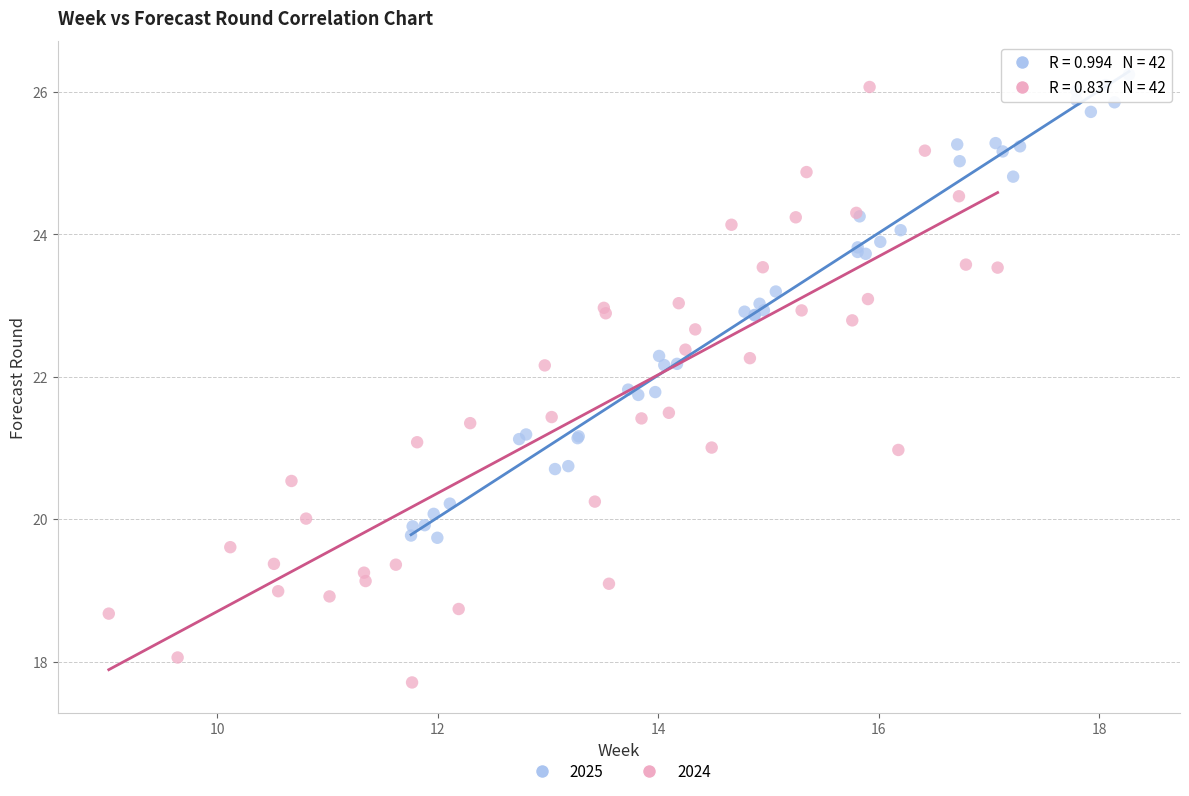

Which series has the widest spread of Y values?

2024